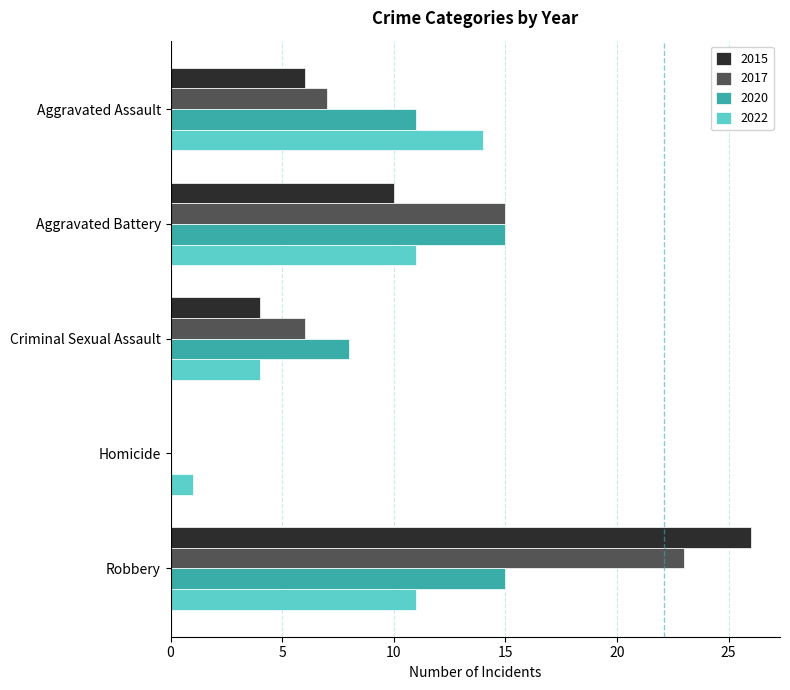

What is the sum of all 2015 values?

46